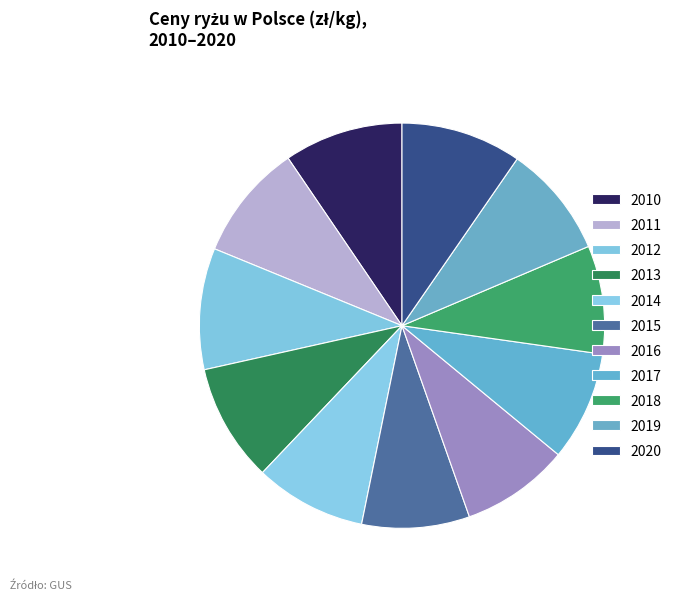

Which has a higher value, 2014 or 2015?

2014